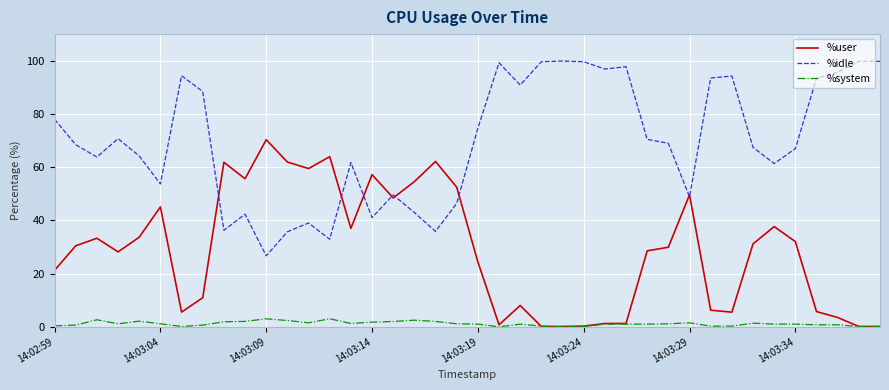

What is the maximum value shown in the chart?

99.9